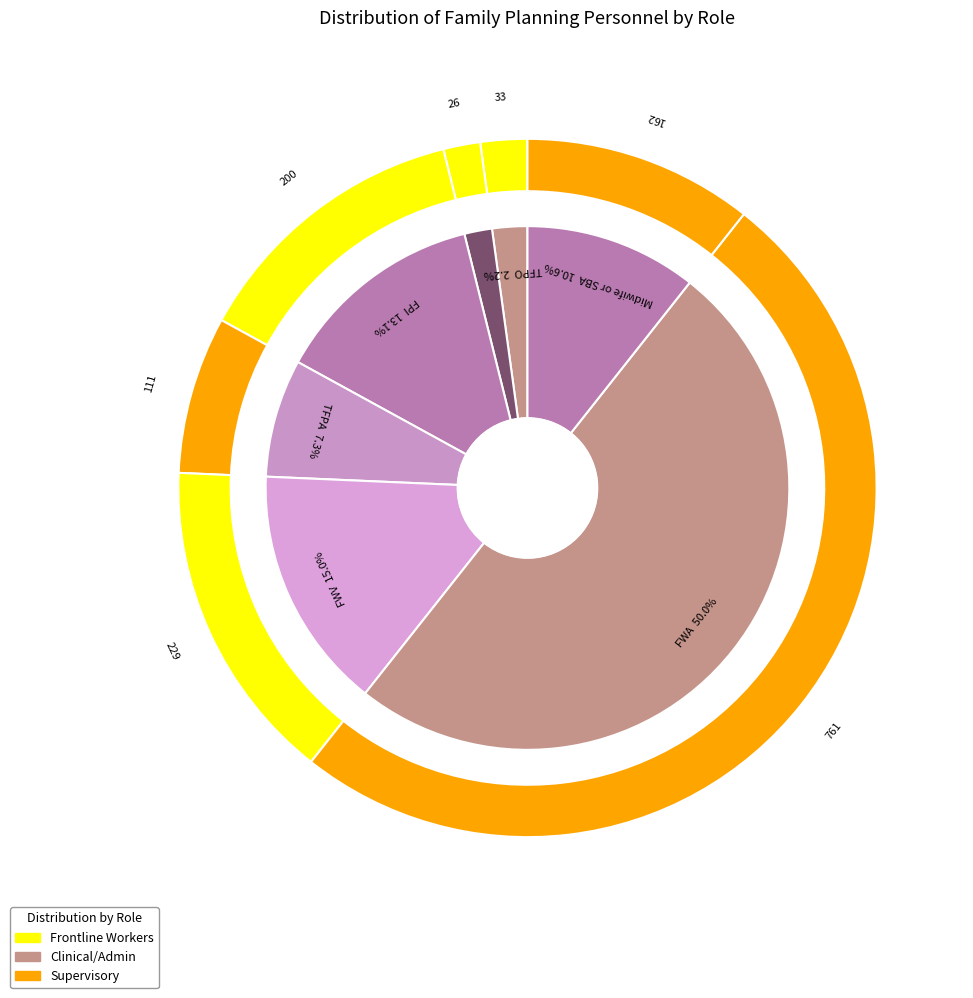

Rank the categories by value from lowest to highest.

MO, TFPO, TFPA, Midwife or SBA, FPI, FWV, FWA